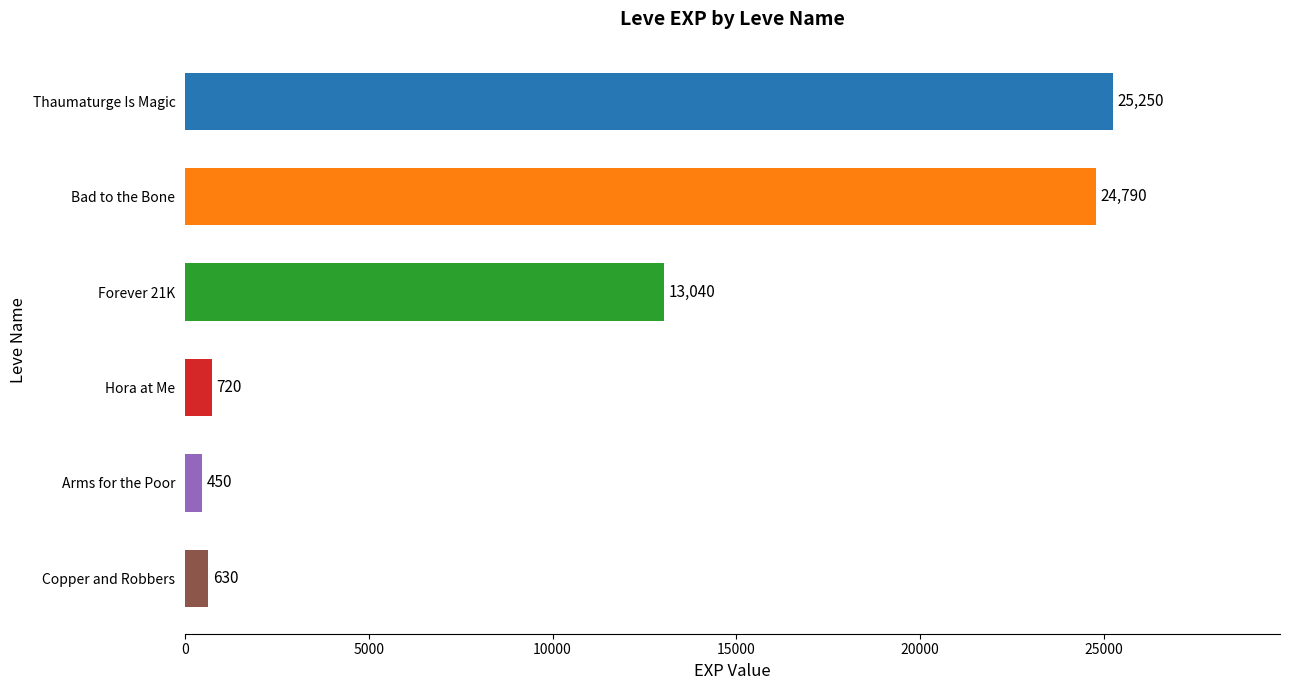

What is the change in value from Arms for the Poor to Bad to the Bone?

+24340